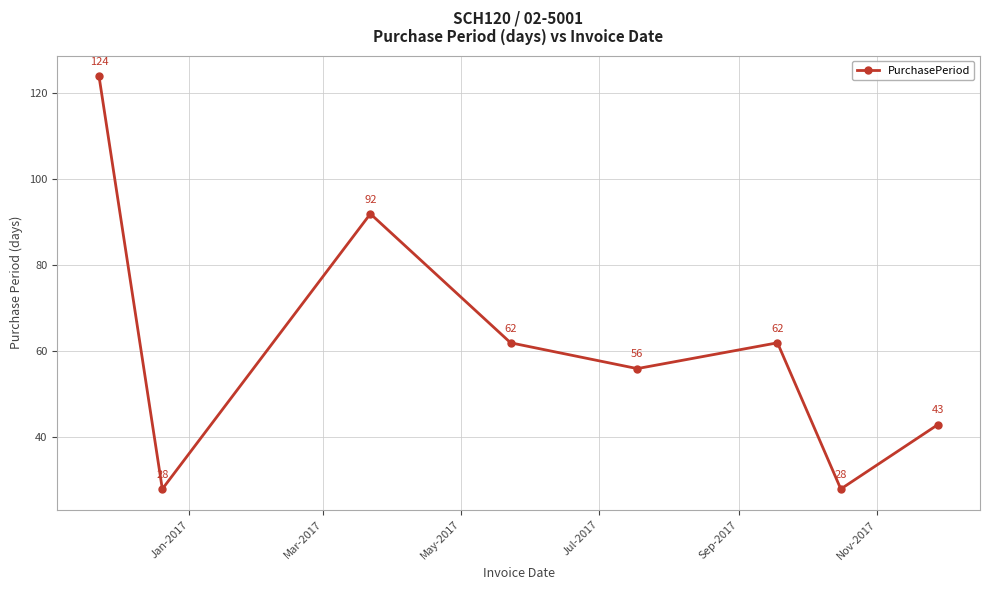

Count the values in the range 43 to 92.

5